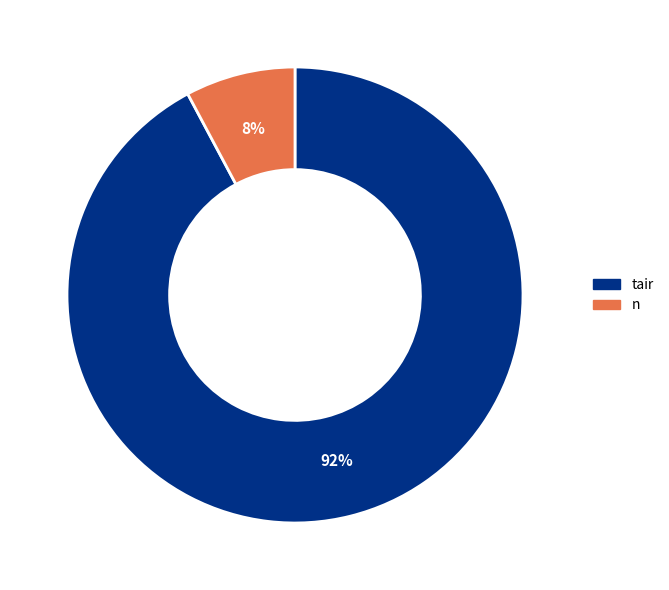

Is there a majority slice in this chart?

Yes